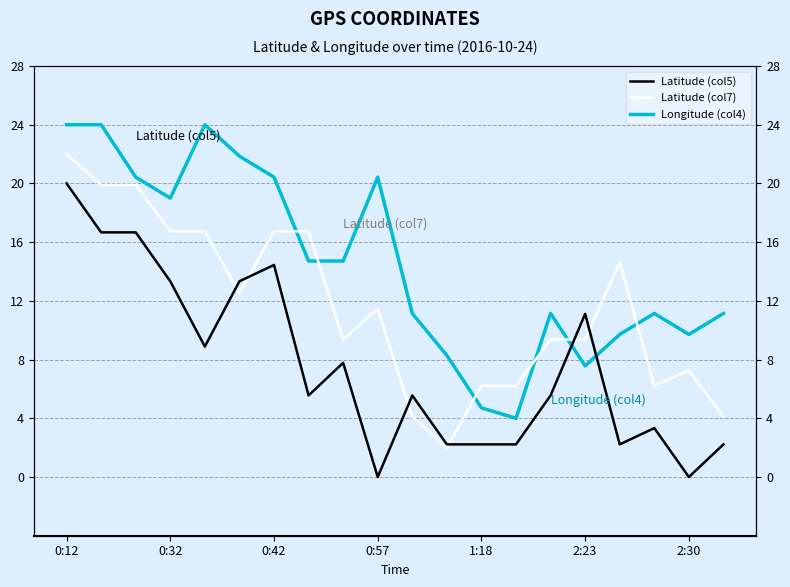

List the series in order of their peak value, highest first.

Longitude (col4), Latitude (col7), Latitude (col5)